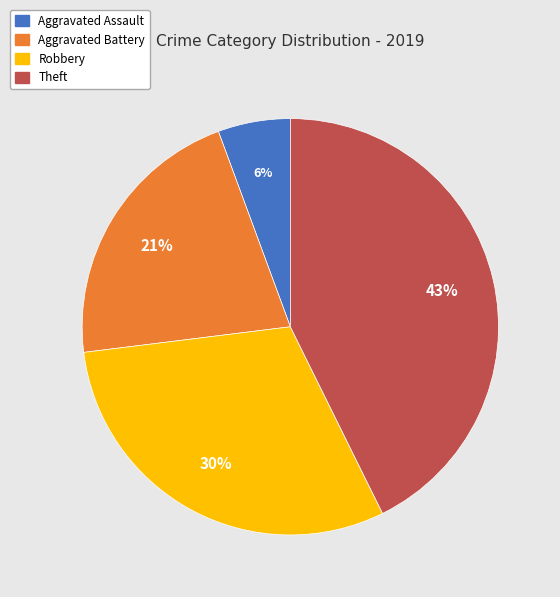

To the nearest percent, what percentage of the pie is Aggravated Battery?

21%